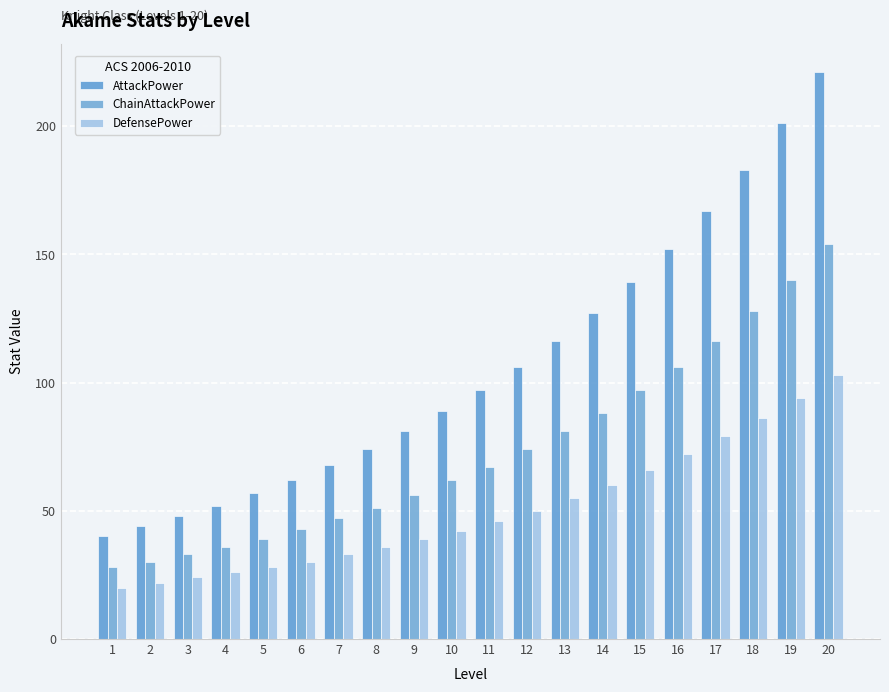

How many series are shown in this chart?

3